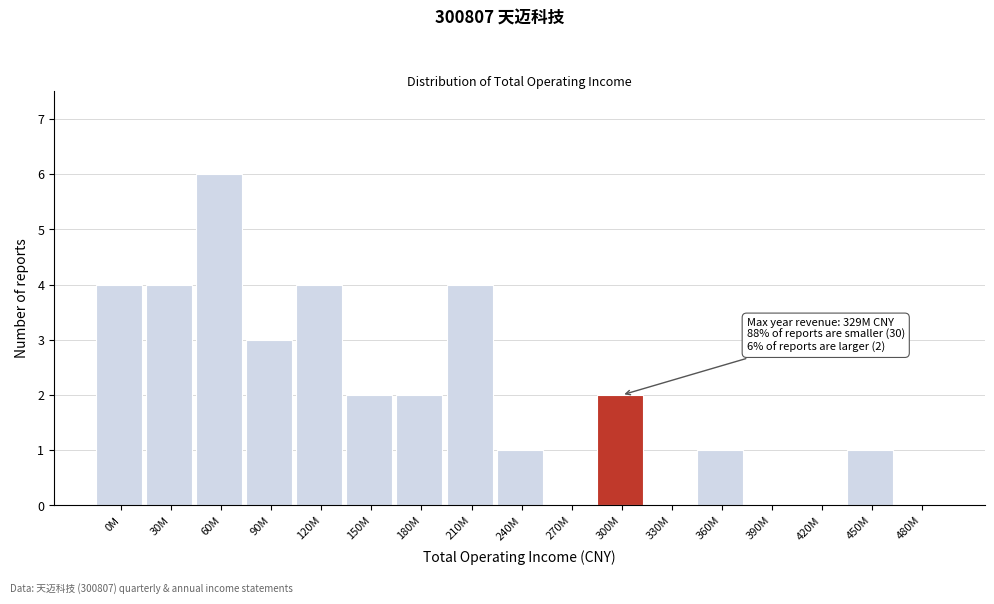

Reading left to right, transcribe all the data shown in this chart.

0M=4	30M=4	60M=6	90M=3	120M=4	150M=2	180M=2	210M=4	240M=1	270M=0	300M=2	330M=0	360M=1	390M=0	420M=0	450M=1	480M=0